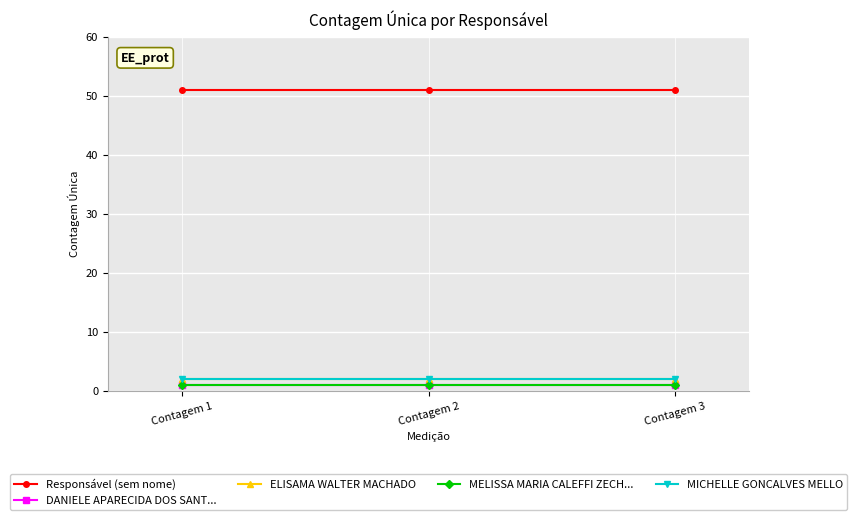

Is this an area chart (filled region under the line)?

No